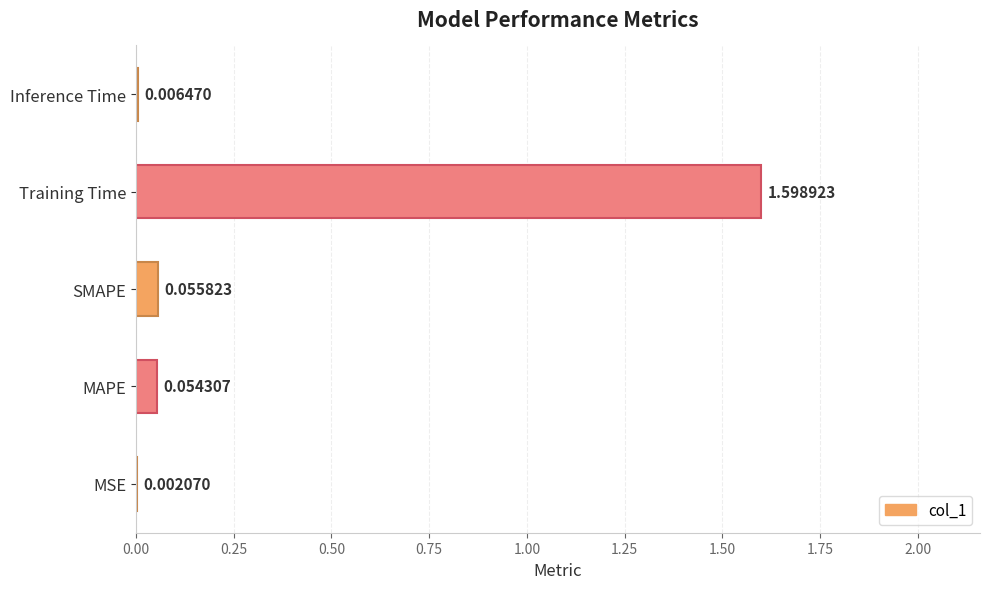

What is the sum of all values?

1.7